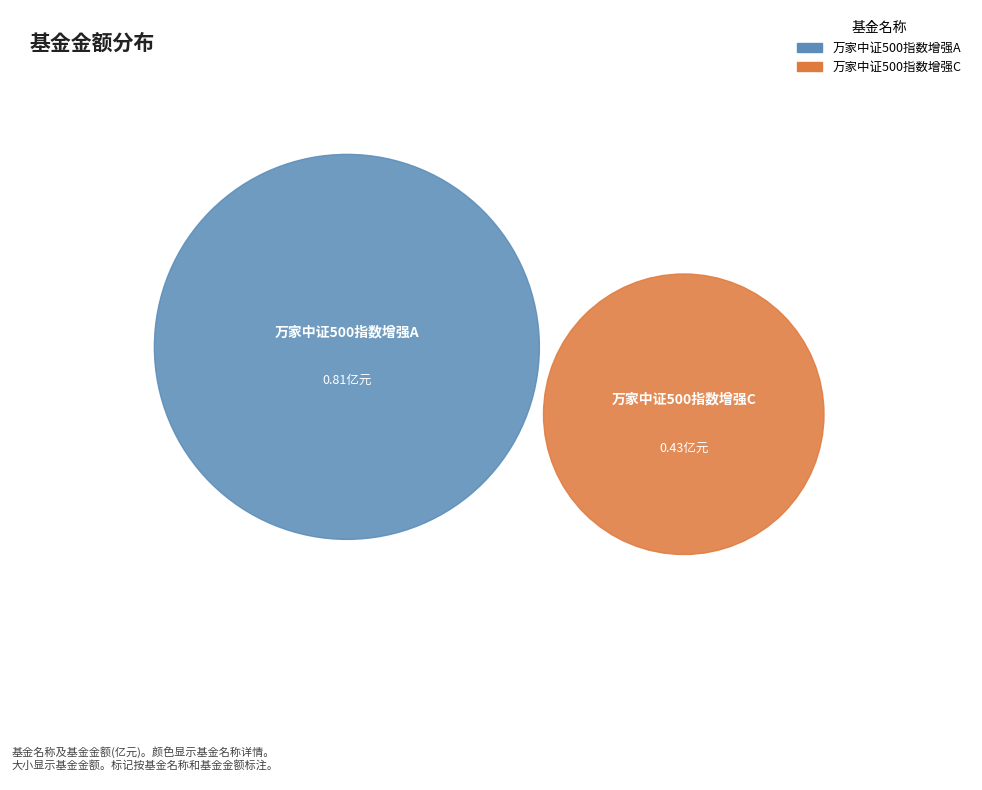

What percentage do 万家中证500指数增强A and 万家中证500指数增强C together represent?

100.0%